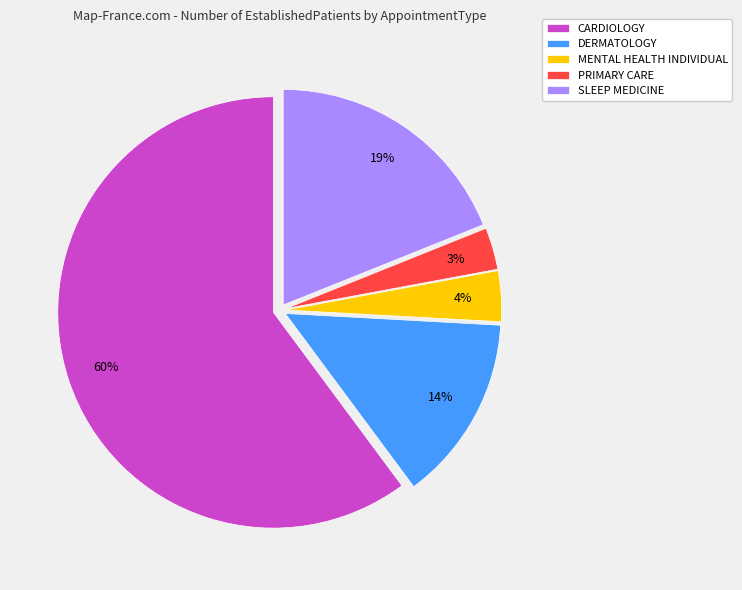

To the nearest percent, what is the average slice percentage?

20%